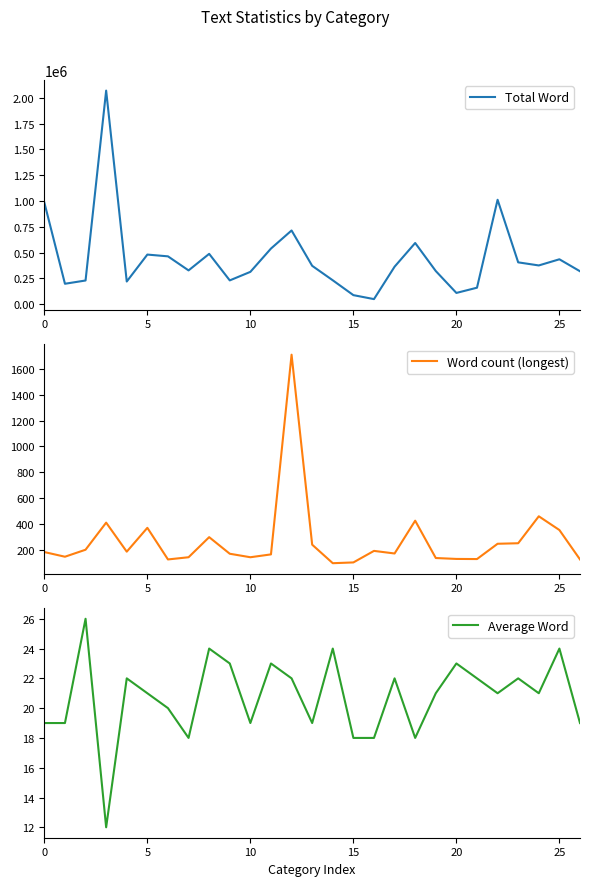

Rank the series by their maximum value, from highest to lowest.

Total Word, Word count (longest), Average Word